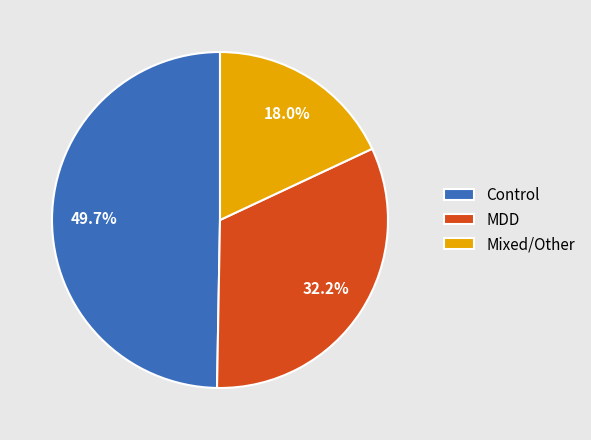

Combined, what portion of the pie is MDD and Mixed/Other?

50.3%